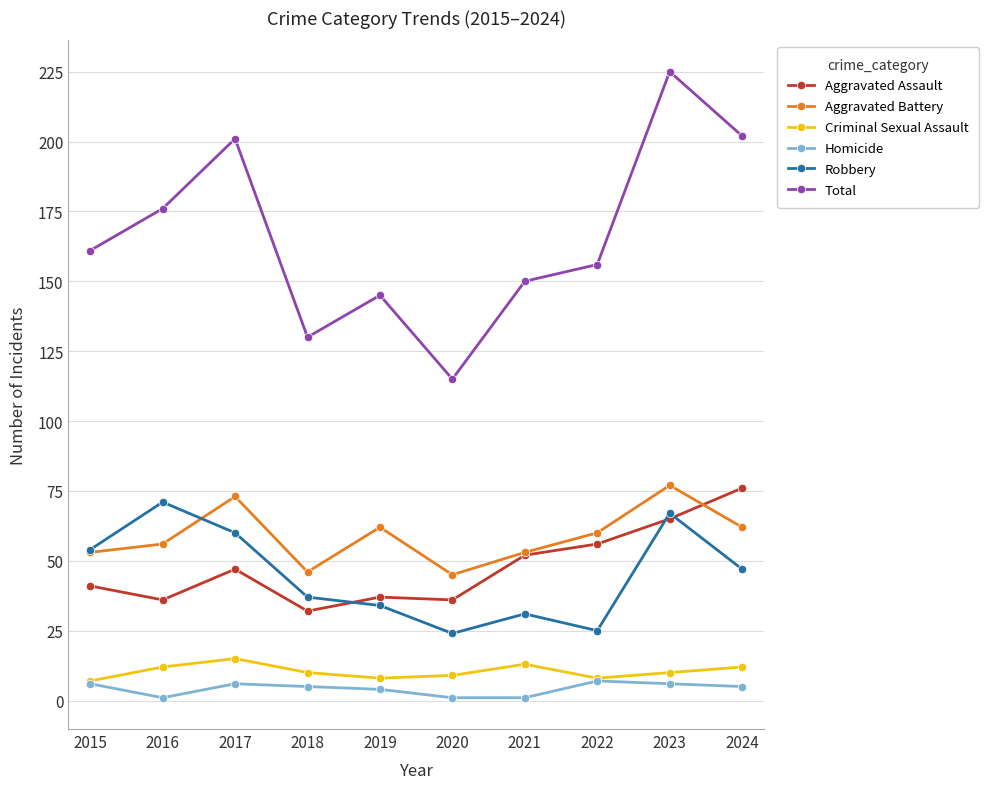

Between 2019 and 2021, which series saw the biggest shift?

Aggravated Assault